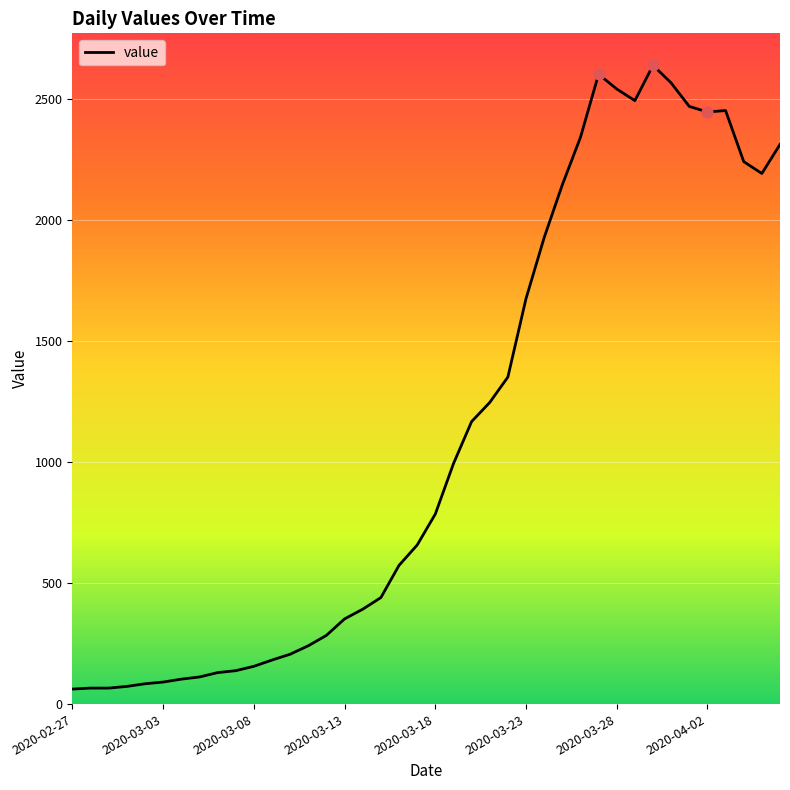

What is the maximum value shown in the chart?

2639